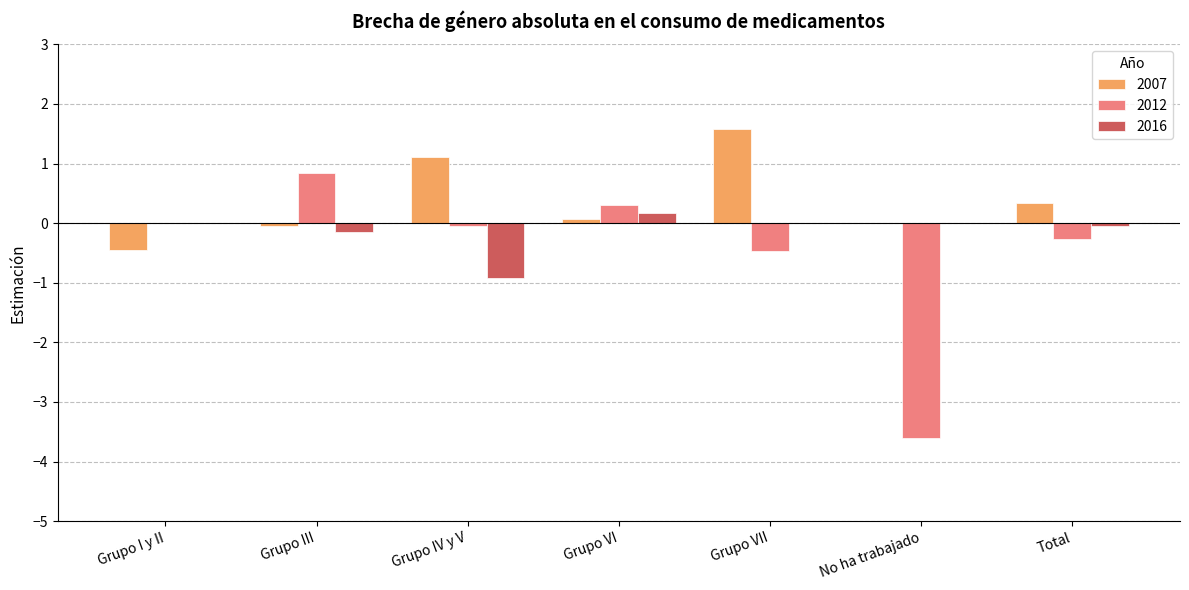

Where is 2012 nearest to the value -1?

Grupo VII